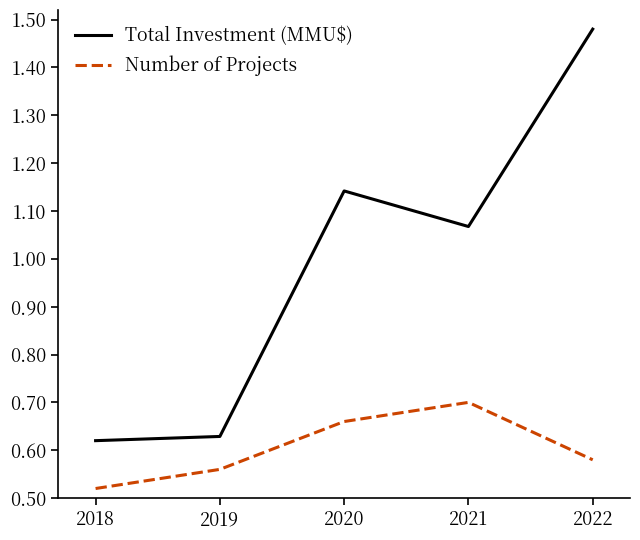

Which category has the lowest value in the Number of Projects series?

2018